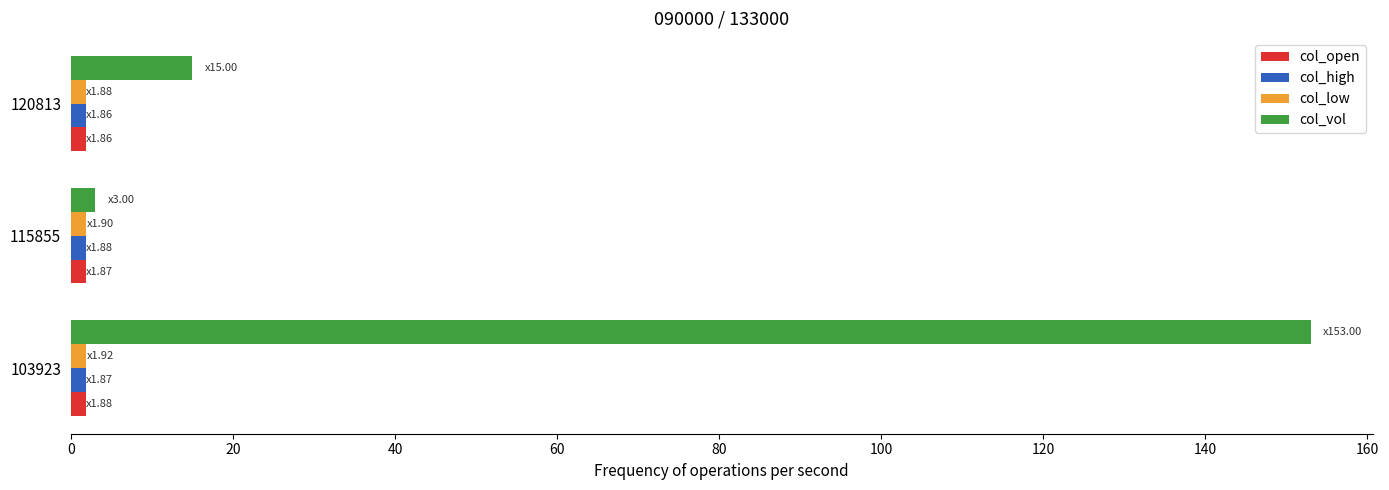

Which series has the largest total across all categories?

col_vol